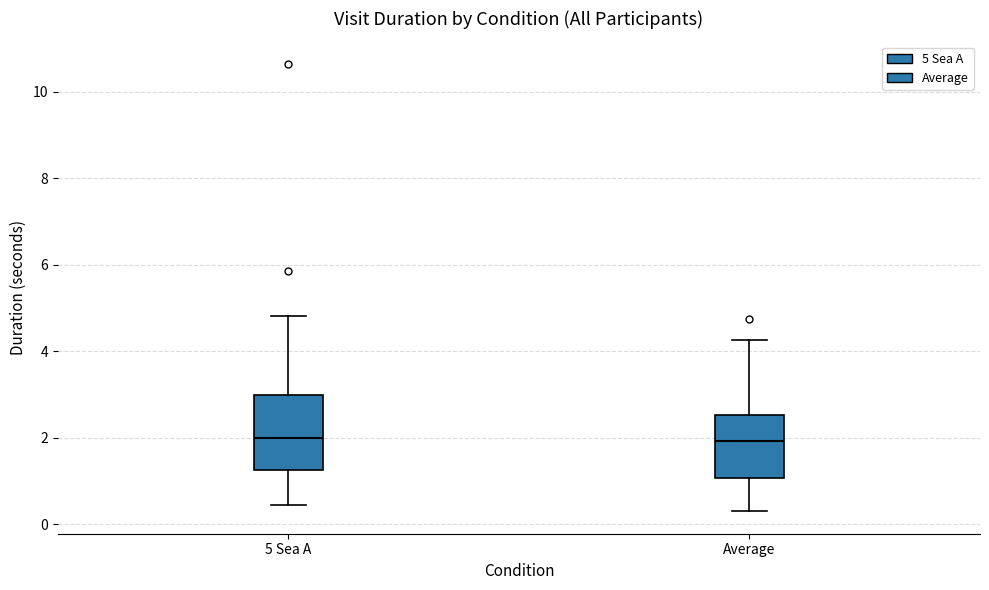

Reading left to right, transcribe this box plot: for each box, give where its median line is, the range the box spans, and where its two whiskers end, as read against the y-axis. The values are not printed on the chart, so give them approximately, as read against the axis.

5 Sea A: median 2.0, box 1.2 to 3.0, whiskers 0.4 to 4.8
Average: median 2.0, box 1.0 to 2.6, whiskers 0.4 to 4.2